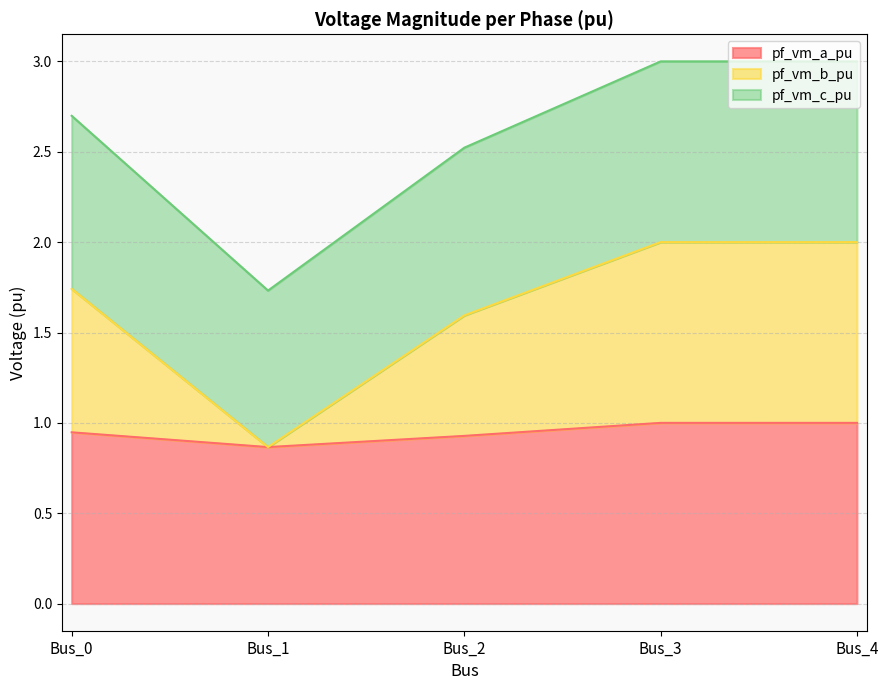

What is the lowest value of the pf_vm_b_pu series?

0.9